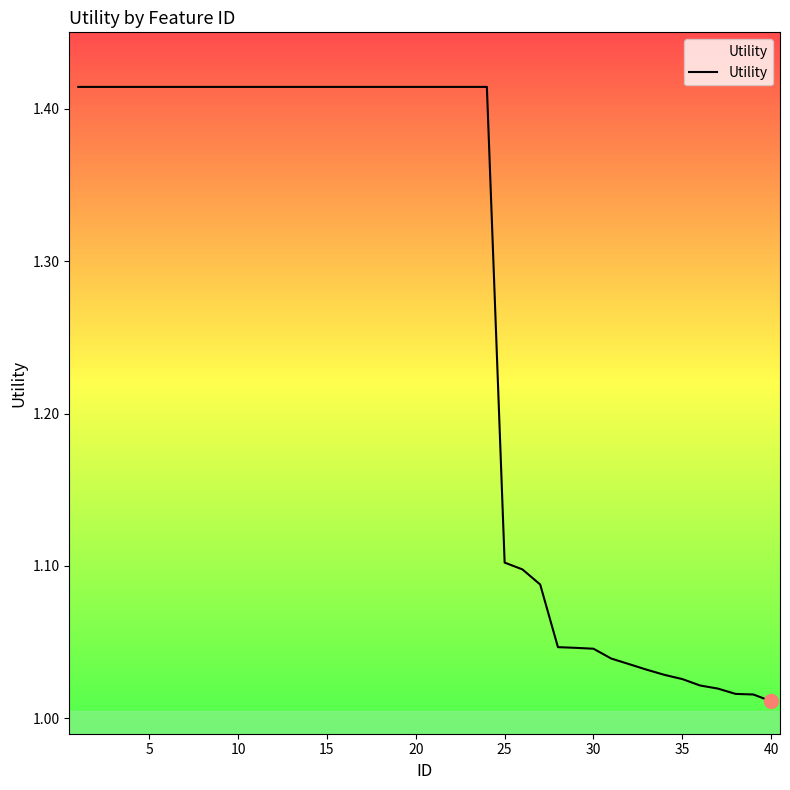

What is the difference between the maximum and minimum values?

0.4